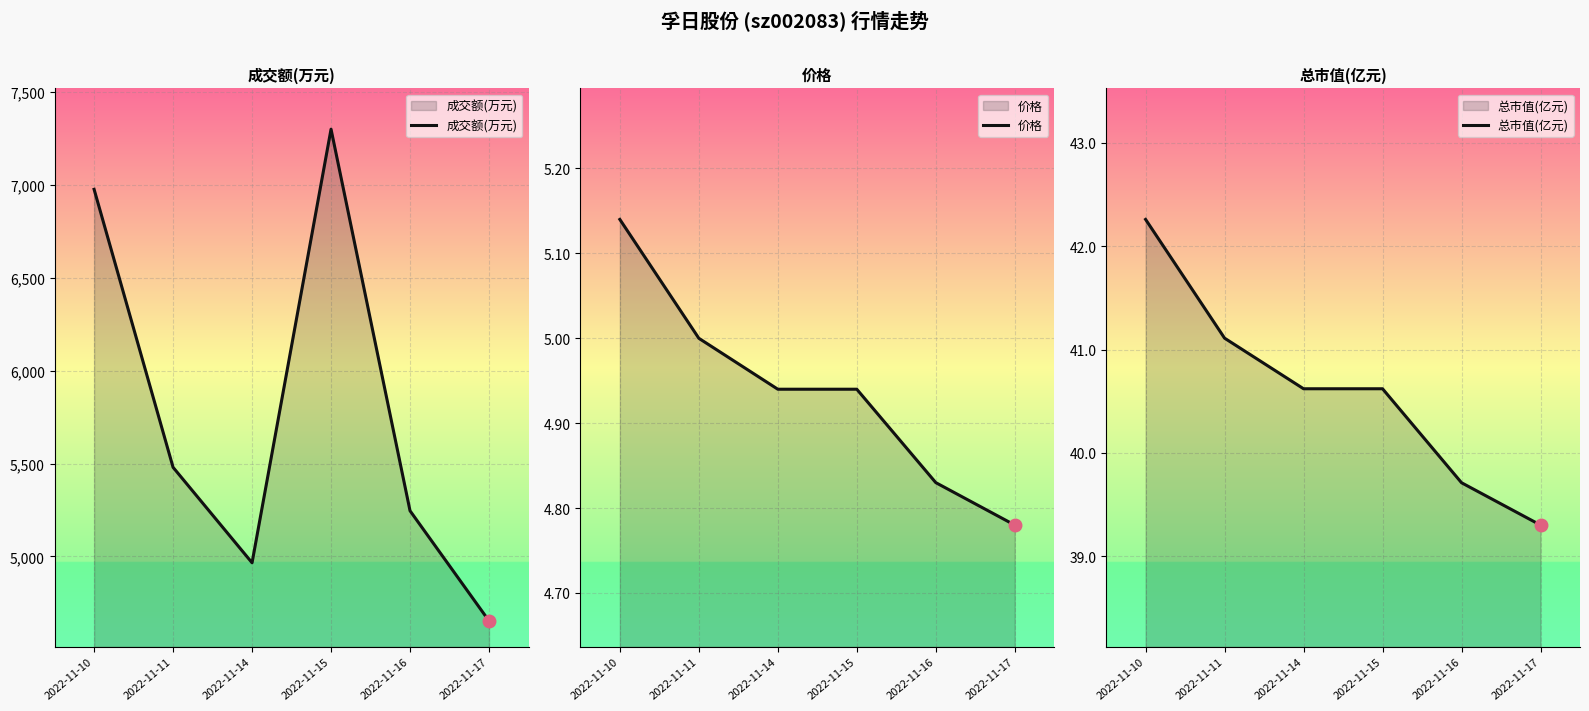

How many lines are shown in the chart?

3